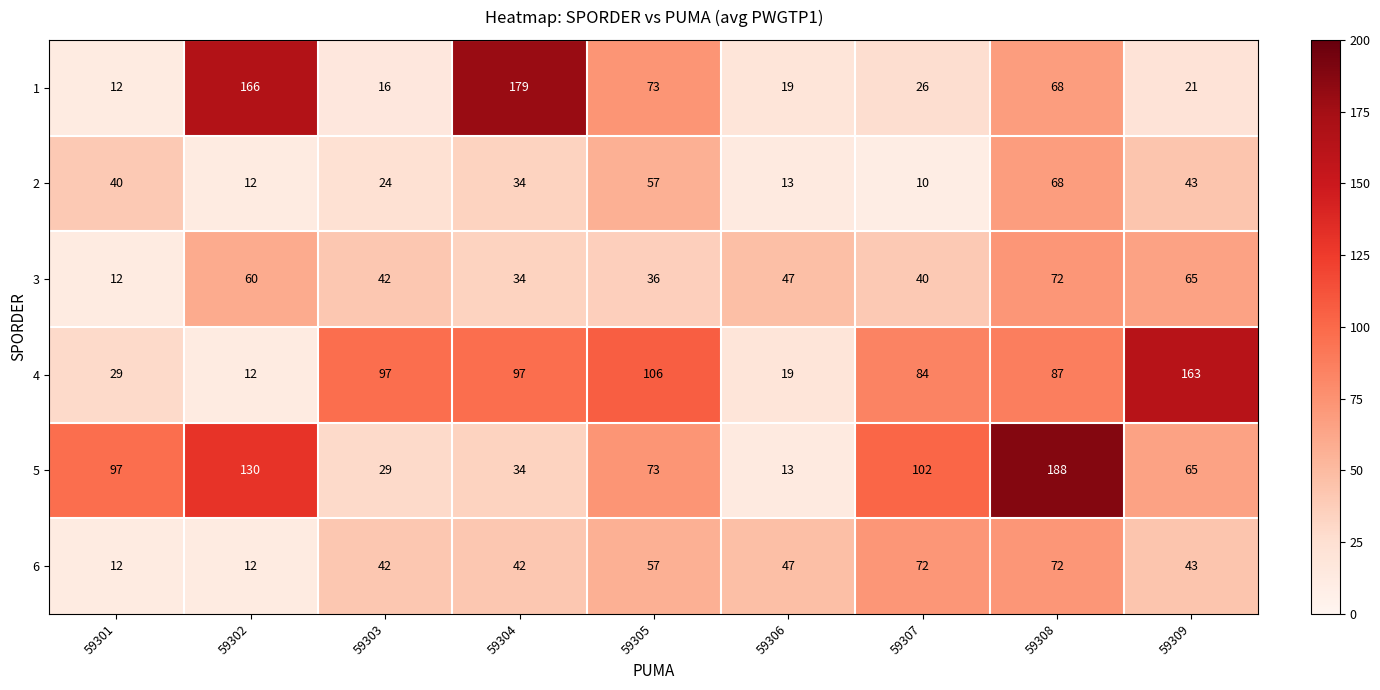

Which label corresponds to the smallest value in the chart?

59307